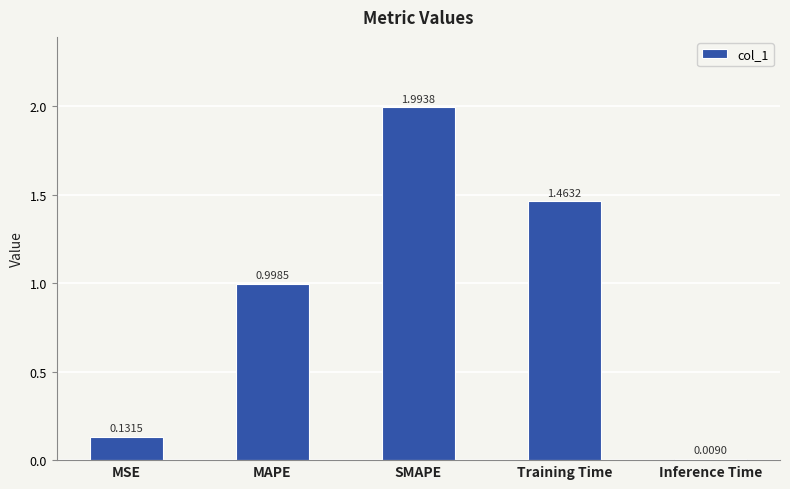

What is the sum of the values at SMAPE and MSE?

2.1